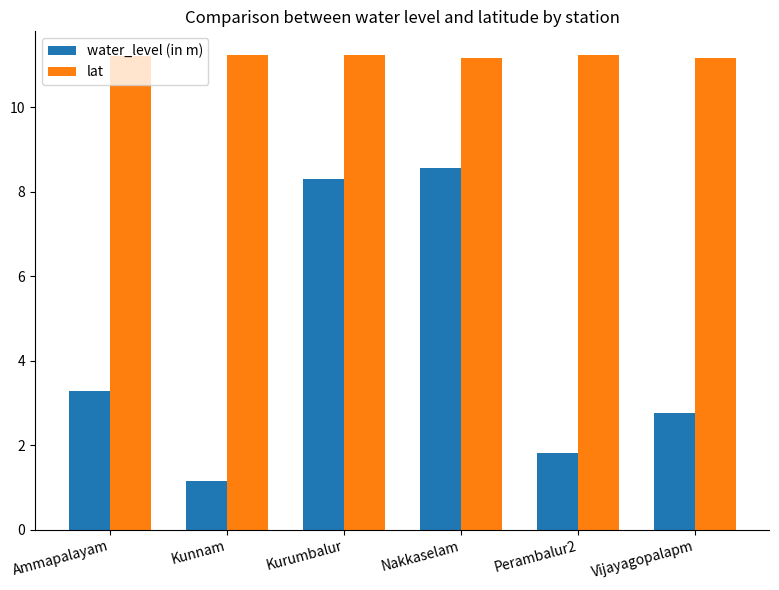

At which label does water_level (in m) first exceed 3?

Ammapalayam